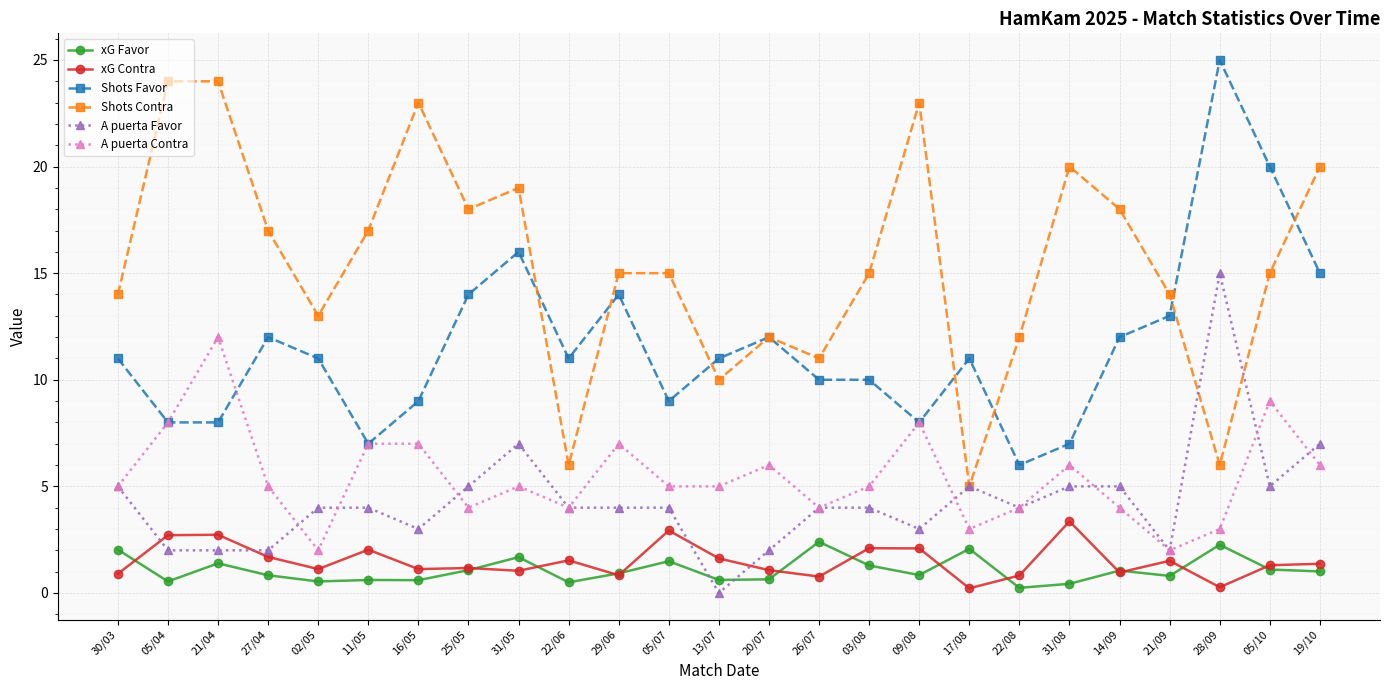

How many categories are shown in the chart?

25